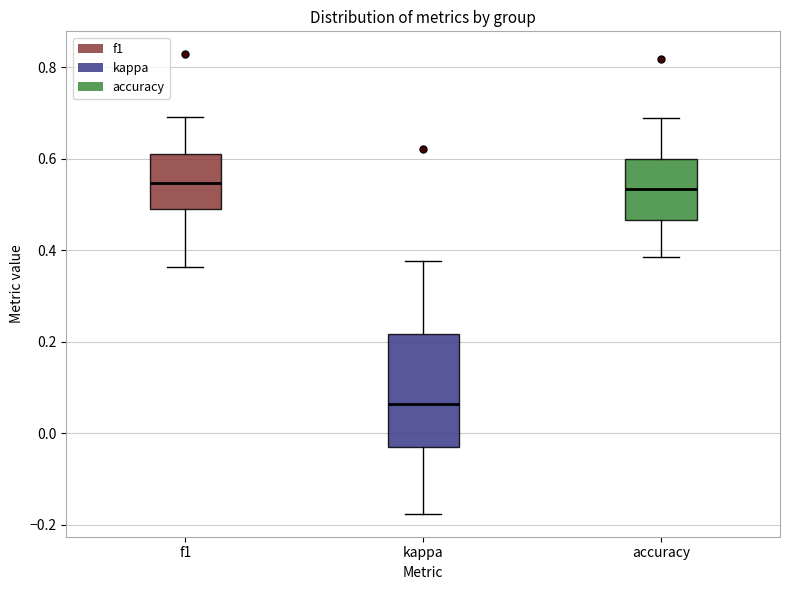

Where is the upper edge of the box for f1 on the y-axis? The values are not printed on the chart, so give them approximately, as read against the axis.

0.62